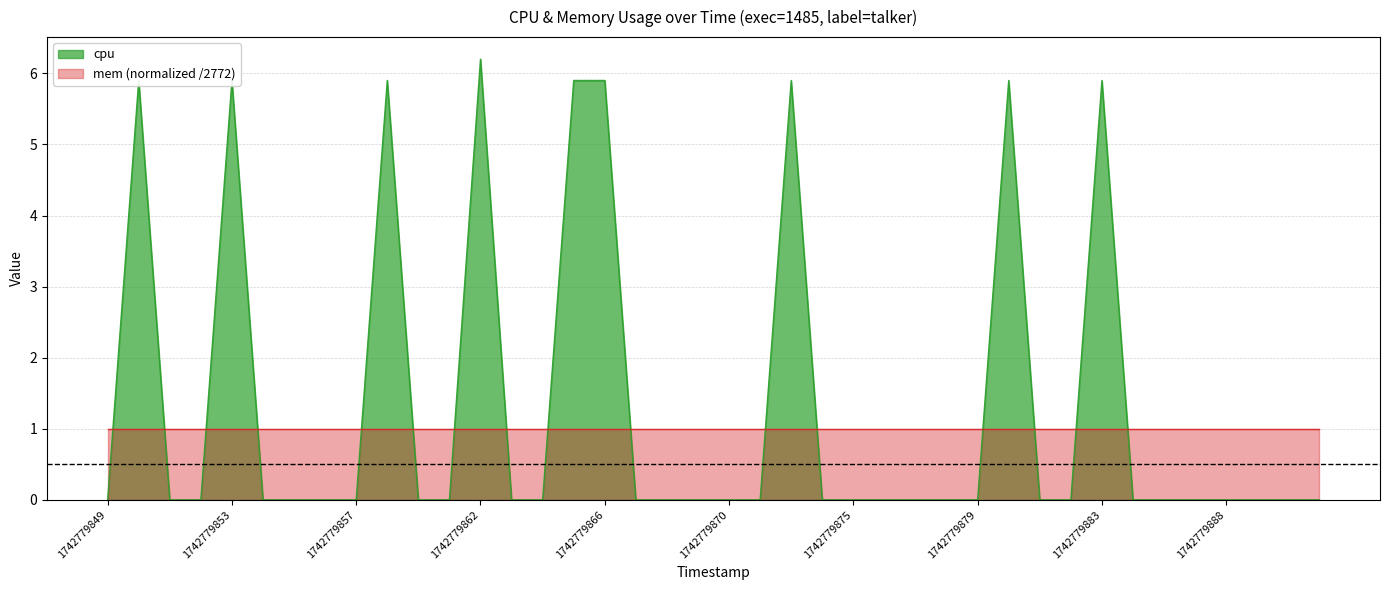

Rank the categories by value from highest to lowest.

1742779862, 1742779850, 1742779853, 1742779858, 1742779865, 1742779866, 1742779873, 1742779880, 1742779883, 1742779849, 1742779851, 1742779852, 1742779854, 1742779855, 1742779856, 1742779857, 1742779860, 1742779861, 1742779863, 1742779864, 1742779867, 1742779868, 1742779869, 1742779870, 1742779871, 1742779874, 1742779875, 1742779876, 1742779877, 1742779878, 1742779879, 1742779881, 1742779882, 1742779885, 1742779886, 1742779887, 1742779888, 1742779889, 1742779890, 1742779891